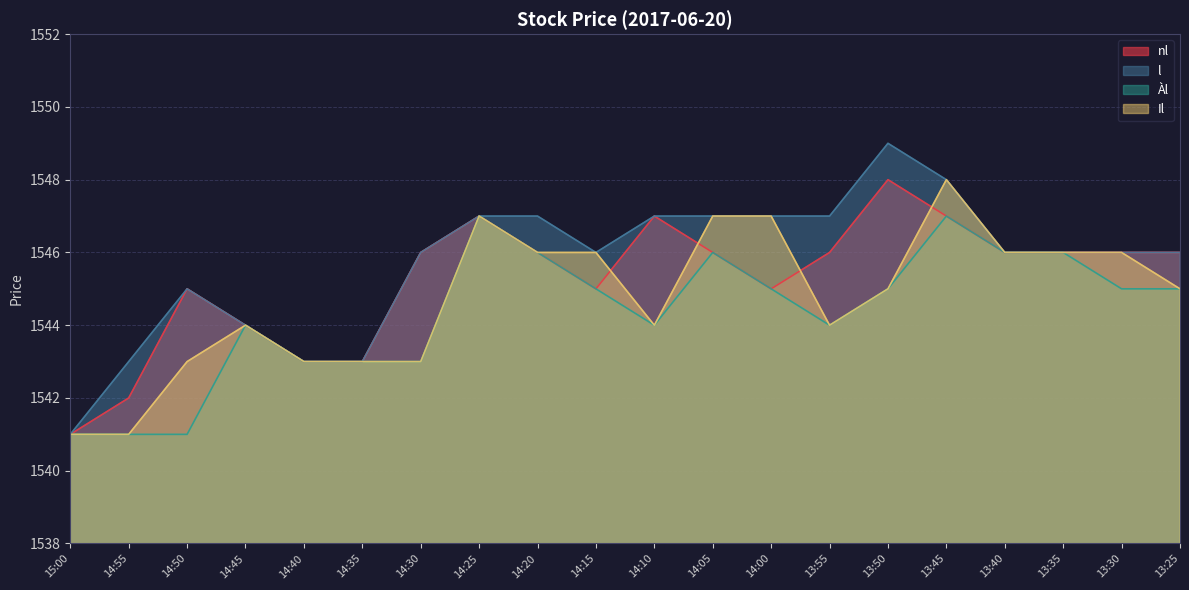

Where is the first local minimum for l?

14:15